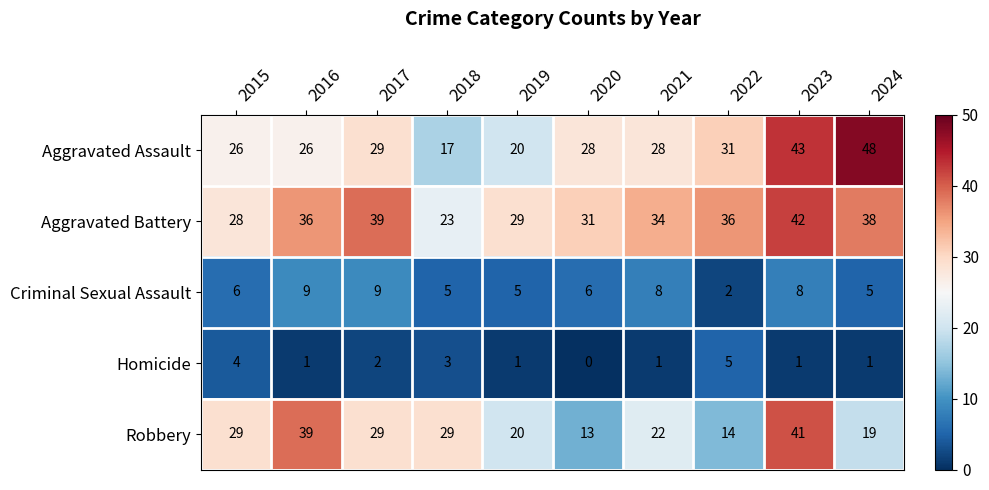

What is the sum of the Criminal Sexual Assault values at 2016 and 2022?

11